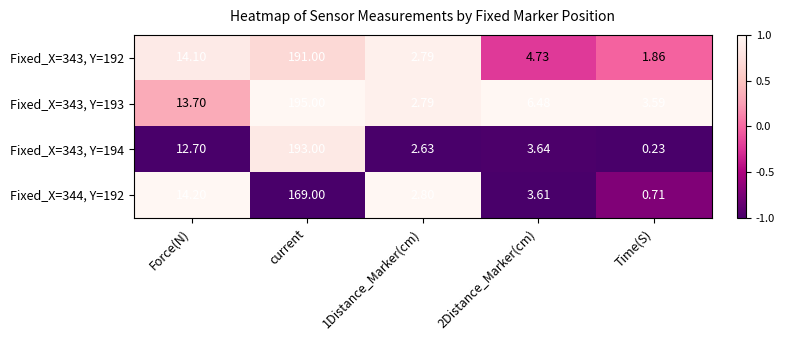

At which label does Fixed_X=344, Y=192 reach its peak?

current